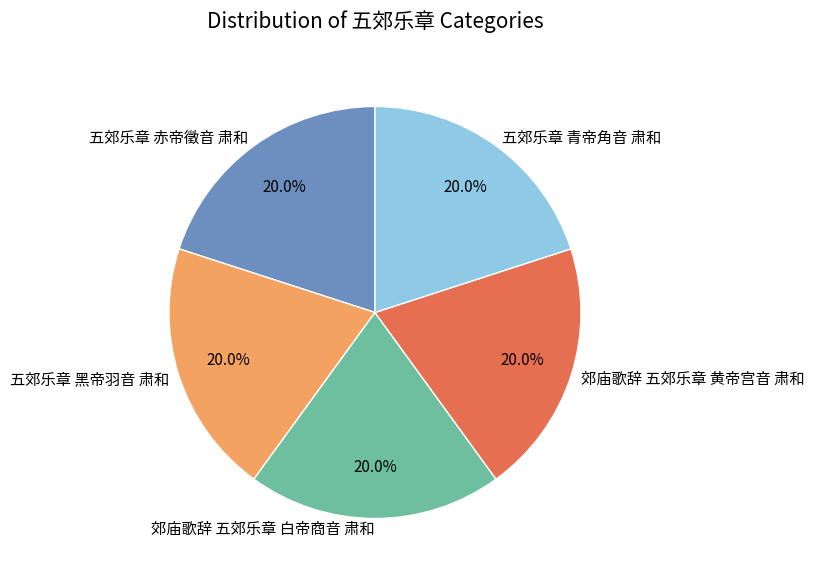

What percentage is the 五郊乐章 青帝角音 肃和 slice, to the nearest percent?

20%